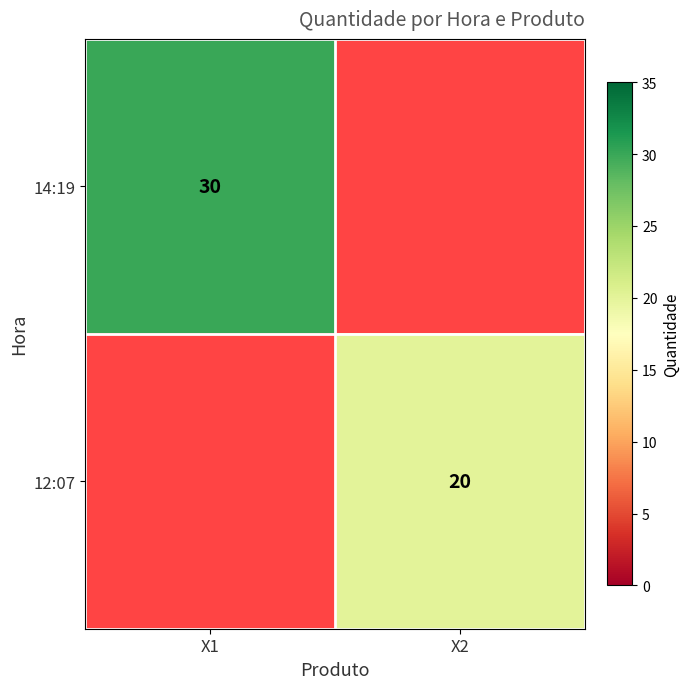

The 12:07 series shows 28 at X2. True or false?

False